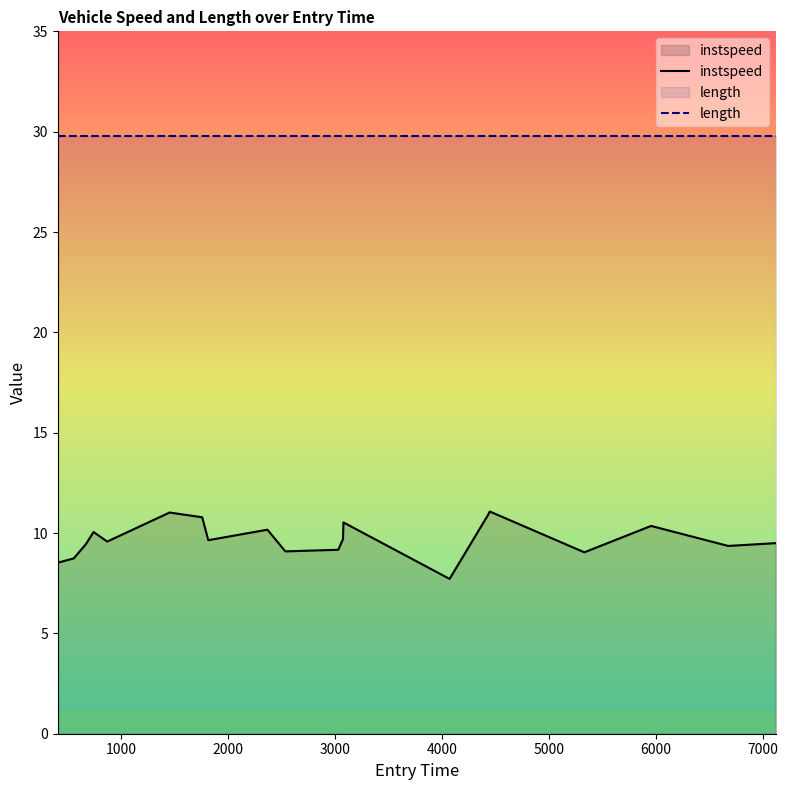

True or false: instspeed and length cross at least once.

False